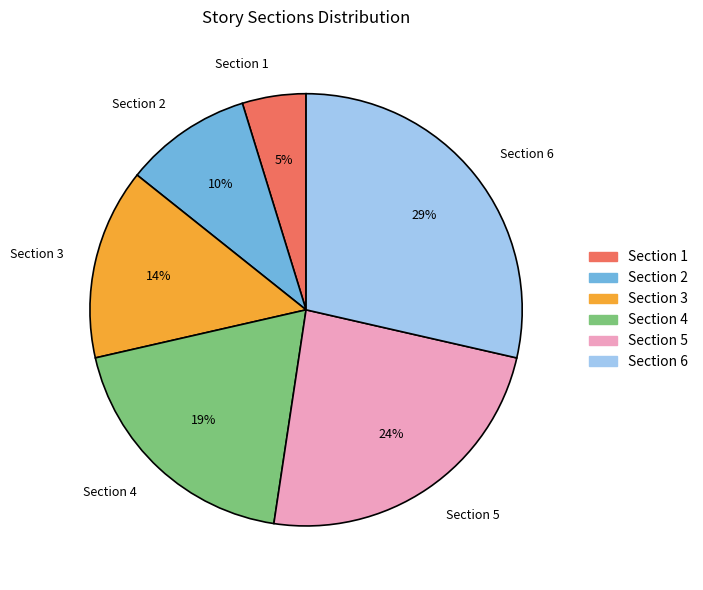

The Section 5 slice represents 10% of the pie. True or false?

False